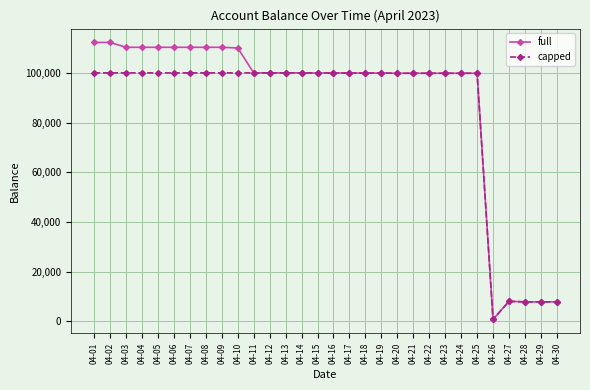

The full series shows 36600.7 at 04-04. True or false?

False